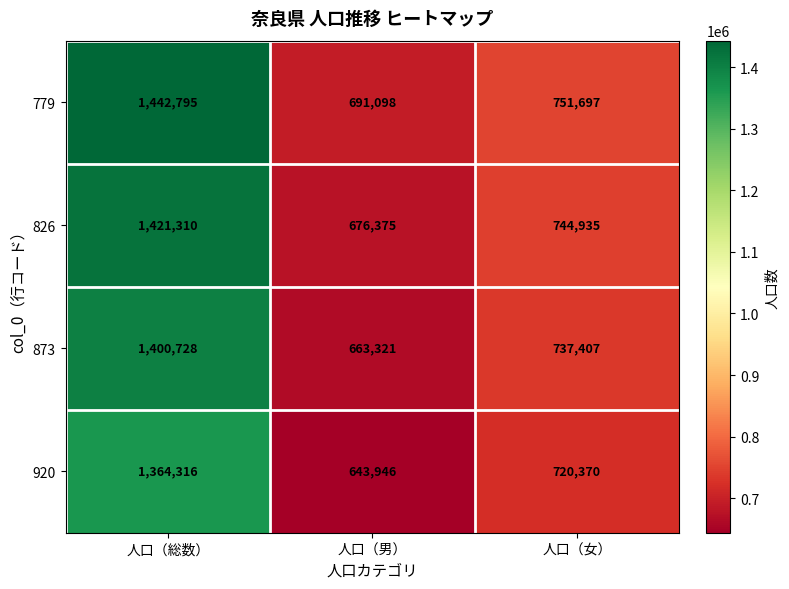

True or false: 920 has a value of 643946 at 人口（男）.

True